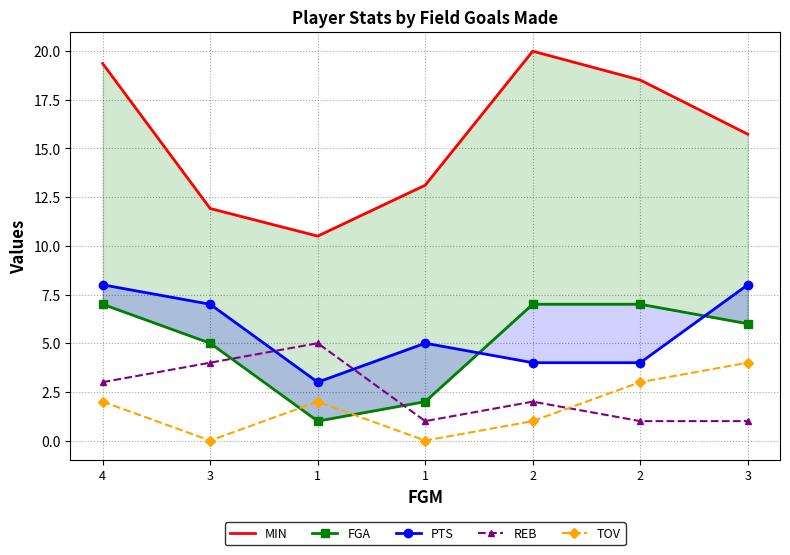

Reading left to right, transcribe all the data shown in this chart.

MIN: 19.4	11.9	10.5	13.1	20.0	18.5	15.7
FGA: 7.0	5.0	1.0	2.0	7.0	7.0	6.0
PTS: 8.0	7.0	3.0	5.0	4.0	4.0	8.0
REB: 3.0	4.0	5.0	1.0	2.0	1.0	1.0
TOV: 2.0	0.0	2.0	0.0	1.0	3.0	4.0